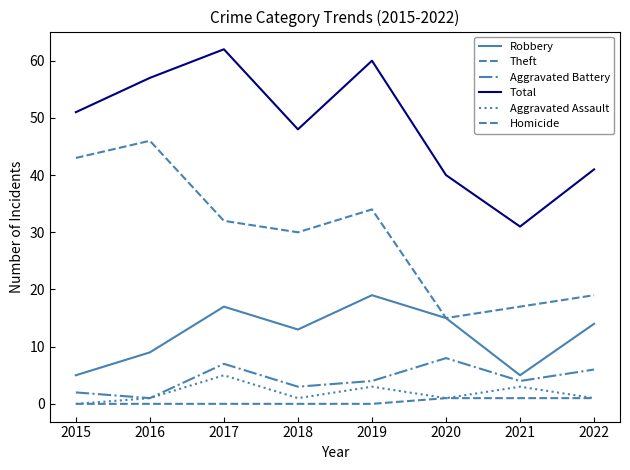

Is this an area chart (filled region under the line)?

No